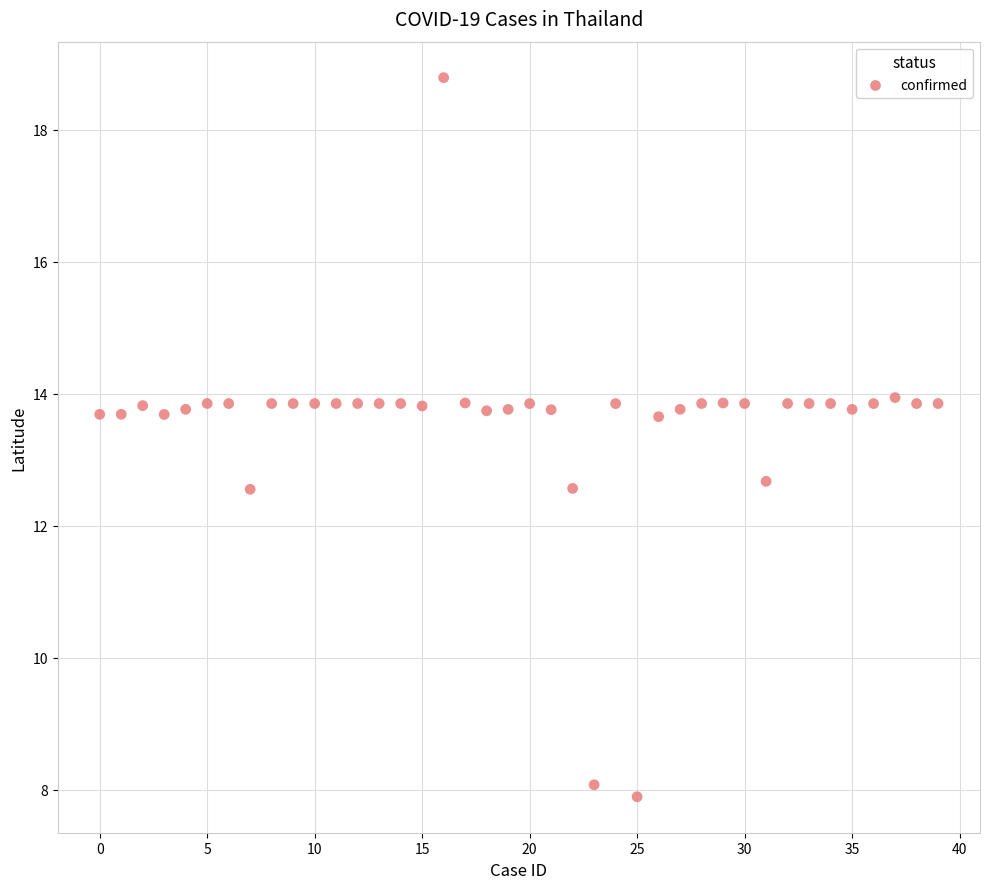

How many data points are displayed?

40